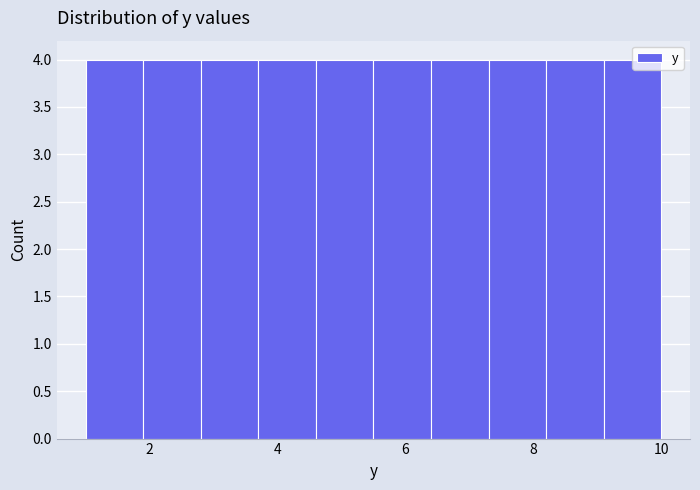

How tall is the bar that spans 7.3 to 8.2 on the x-axis? Neither the bar edges nor the heights are printed on the chart, so give them approximately, as read against the axes.

4